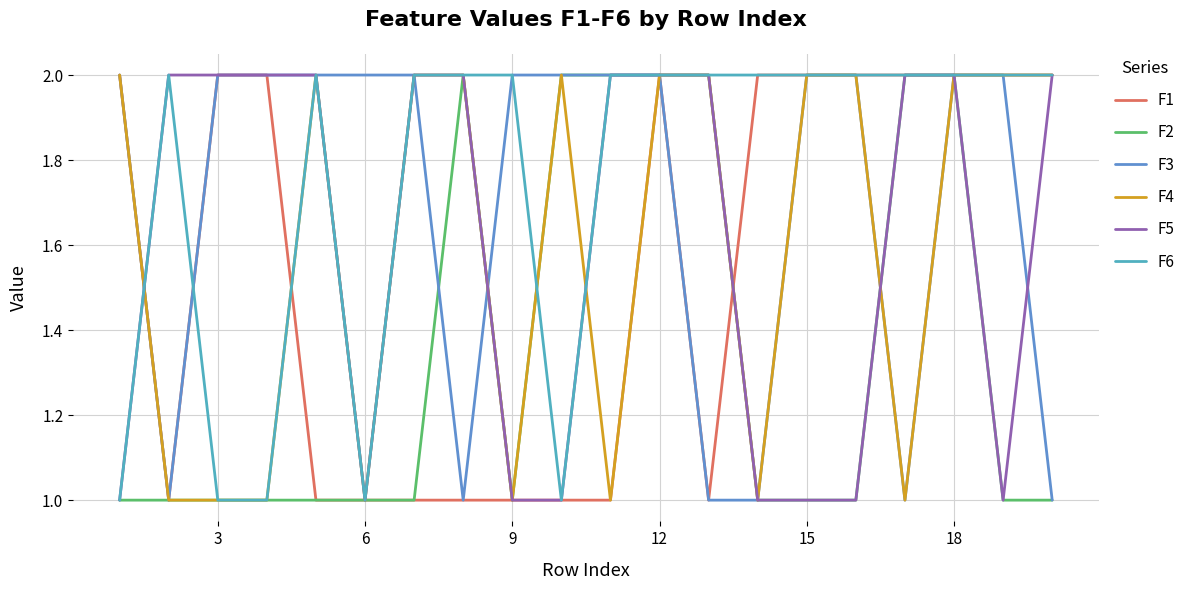

Reading left to right, transcribe all the data shown in this chart.

F1: 2	1	2	2	1	1	1	1	1	1	1	2	1	2	2	2	2	2	2	2
F2: 1	1	1	1	1	1	1	2	1	2	2	2	2	1	1	1	2	2	1	1
F3: 2	1	2	2	2	2	2	1	2	2	2	2	1	1	2	2	1	2	2	1
F4: 2	1	1	1	2	1	2	2	1	2	1	2	2	1	2	2	1	2	2	2
F5: 1	2	2	2	2	1	2	2	1	1	2	2	2	1	1	1	2	2	1	2
F6: 1	2	1	1	2	1	2	2	2	1	2	2	2	2	2	2	2	2	2	2